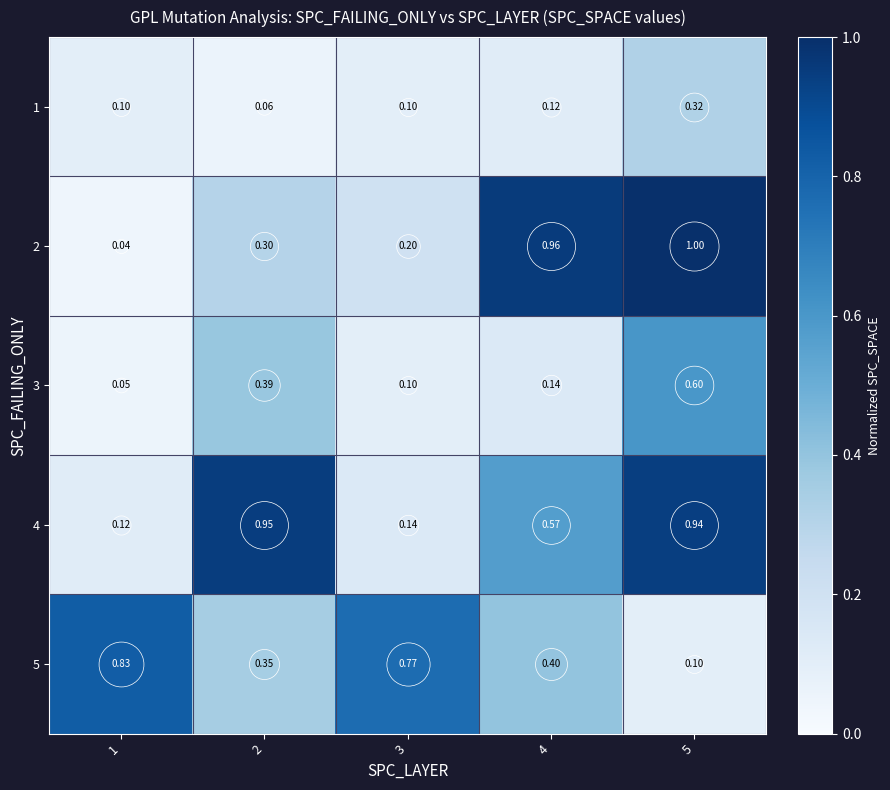

At how many categories does at least one series exceed 0?

5